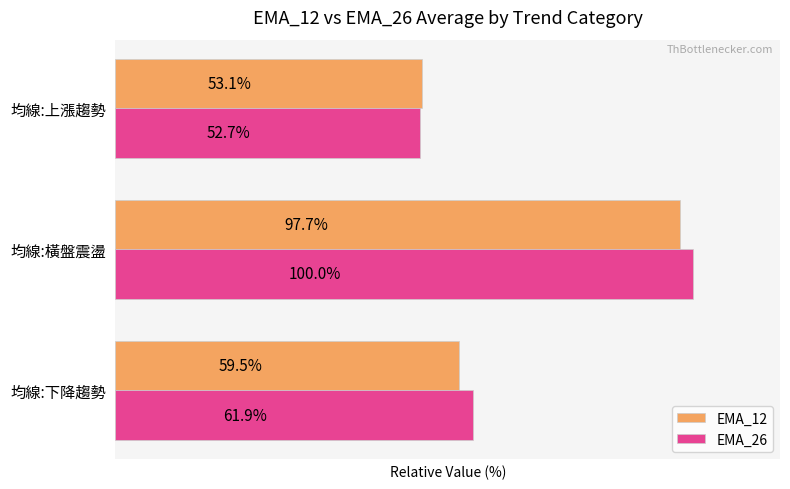

Which series has the largest total across all categories?

EMA_26